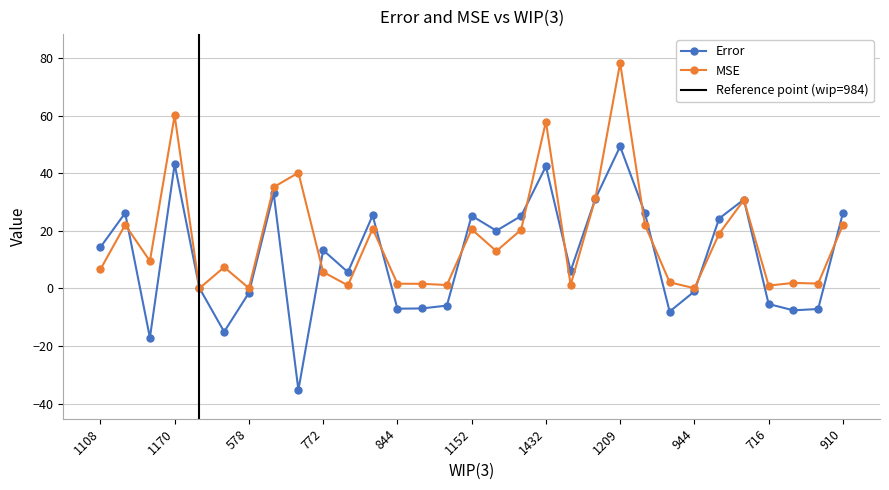

Rank the series at 910 from highest to lowest value.

Error, MSE